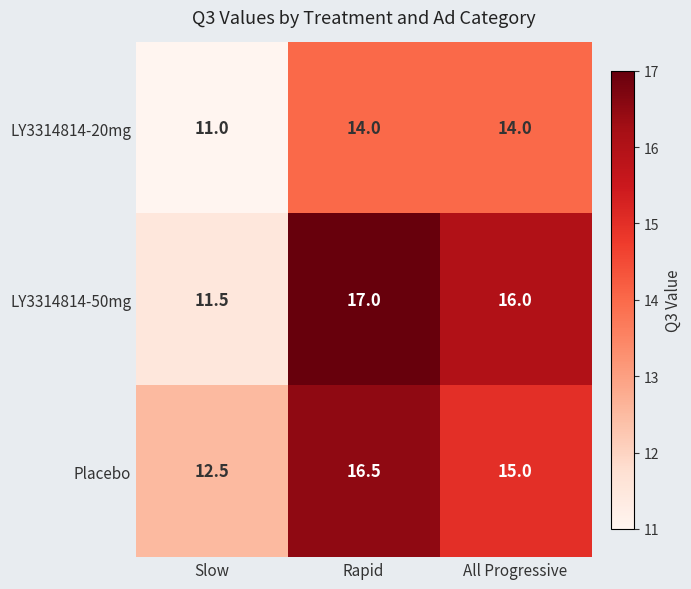

What is the total value across all series at Rapid?

47.5